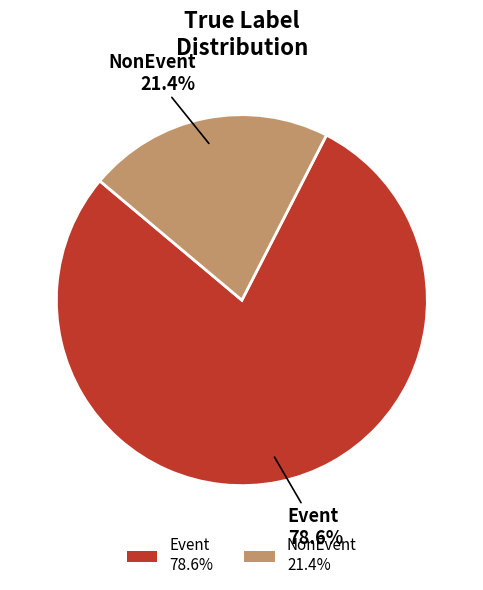

Count the number of slices in the pie.

2